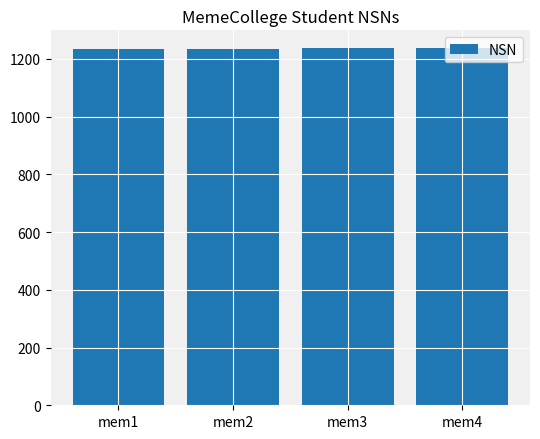

Read the value at mem4.

1237